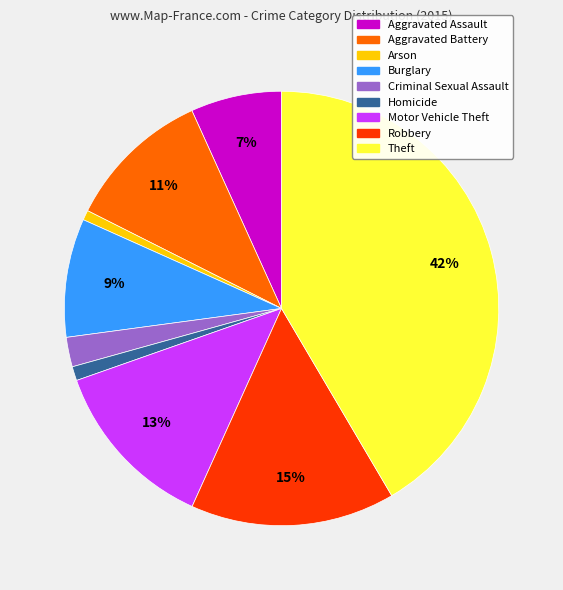

Is there a majority slice in this chart?

No